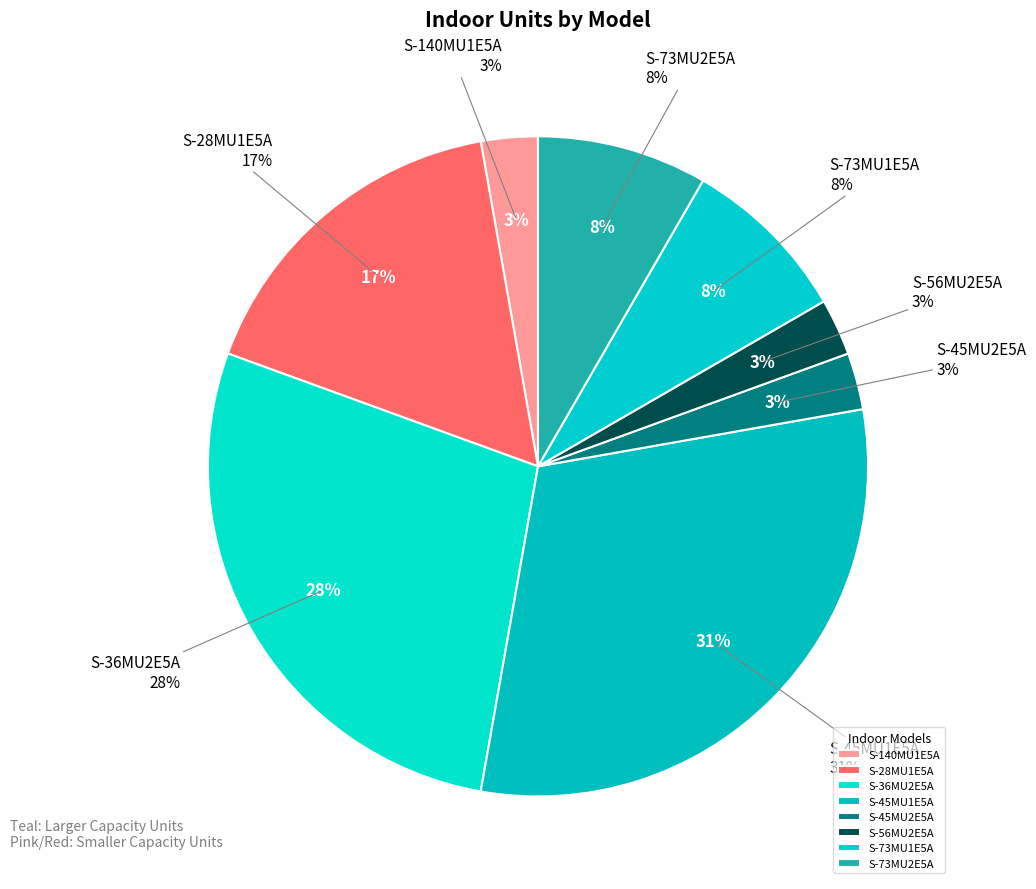

To the nearest percent, what percentage of the pie is S-73MU2E5A?

8%